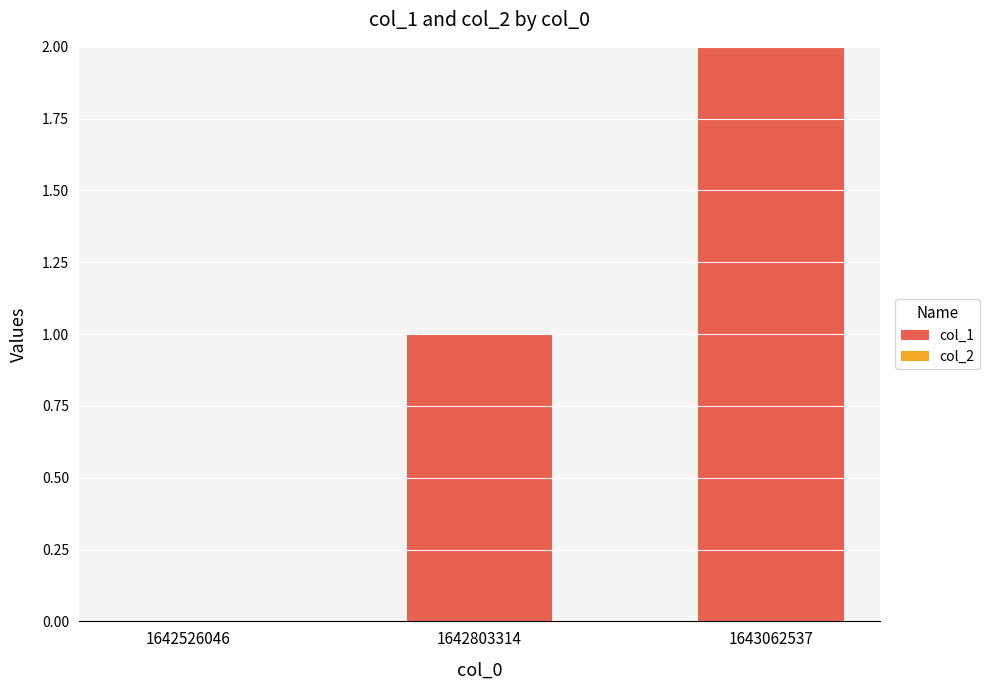

What is the sum of all values?

3